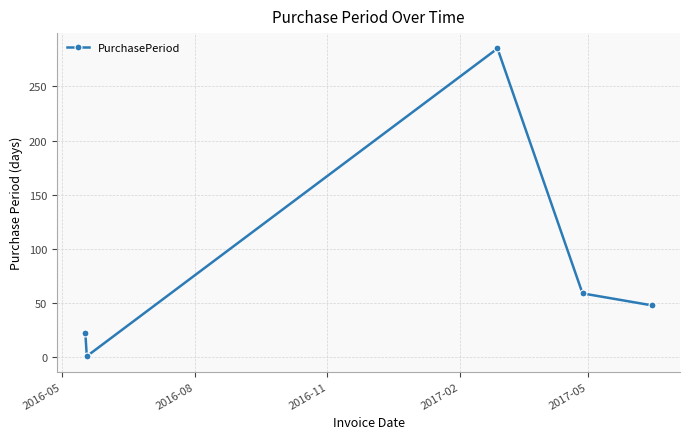

What is the difference between the maximum and minimum values?

284